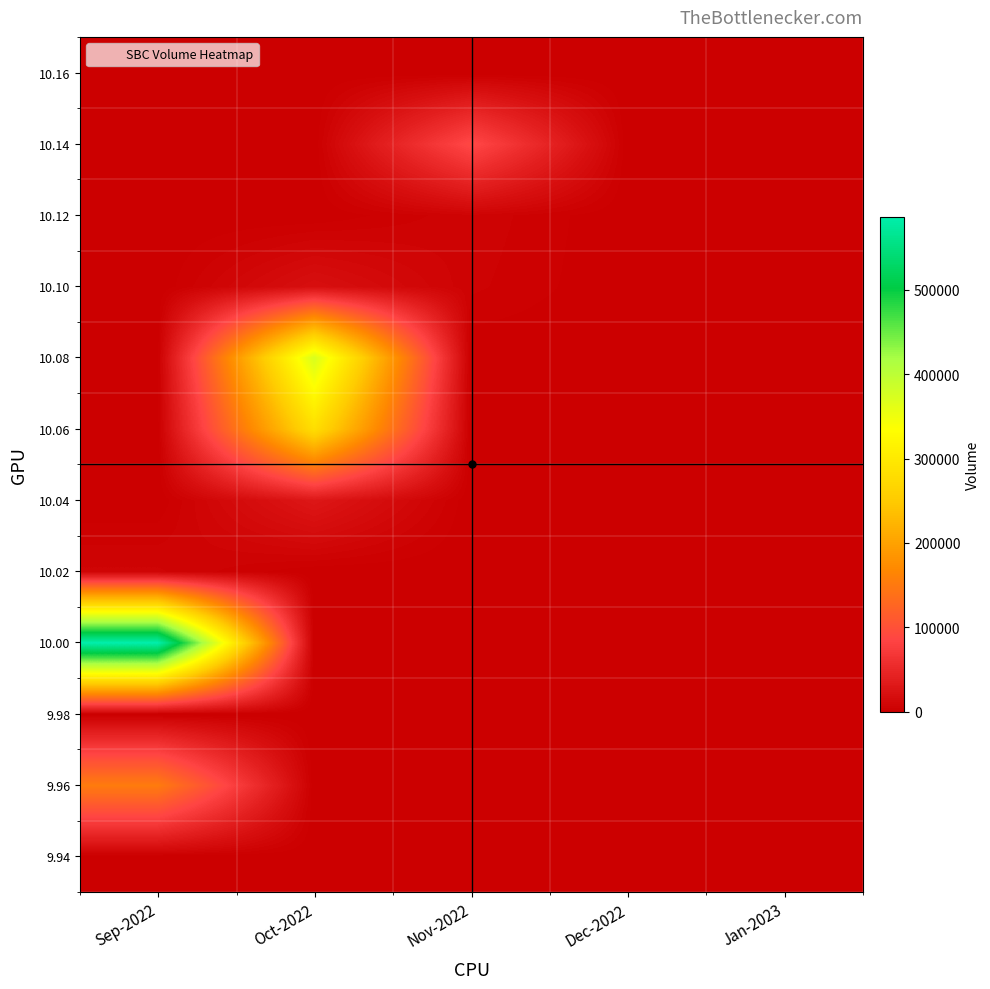

What is the total value across all series at Sep-2022?

746200